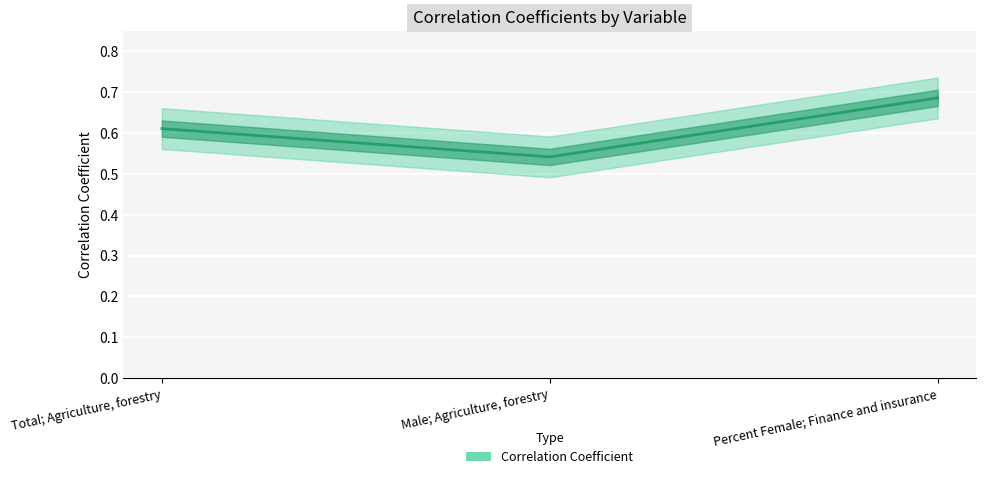

Reading left to right, extract all data points from this chart.

0.6	0.5	0.7